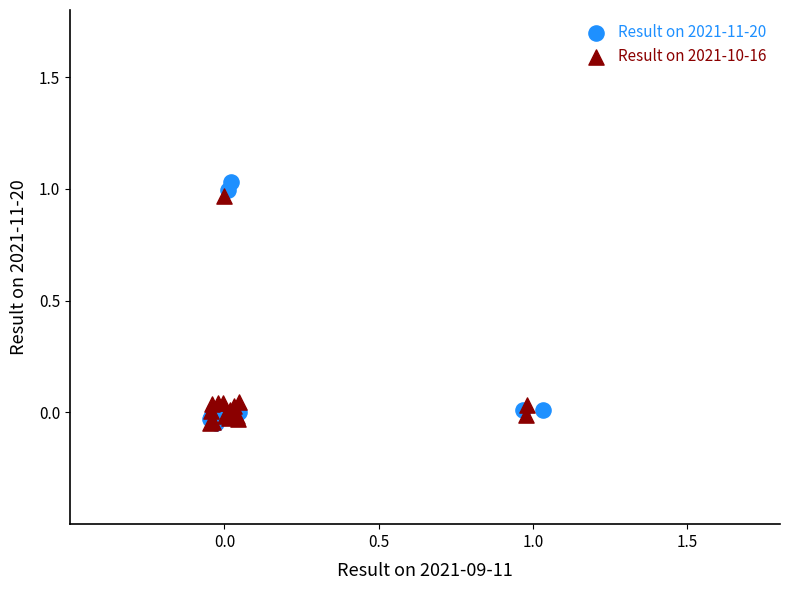

Which series has the widest spread of Y values?

Result on 2021-11-20